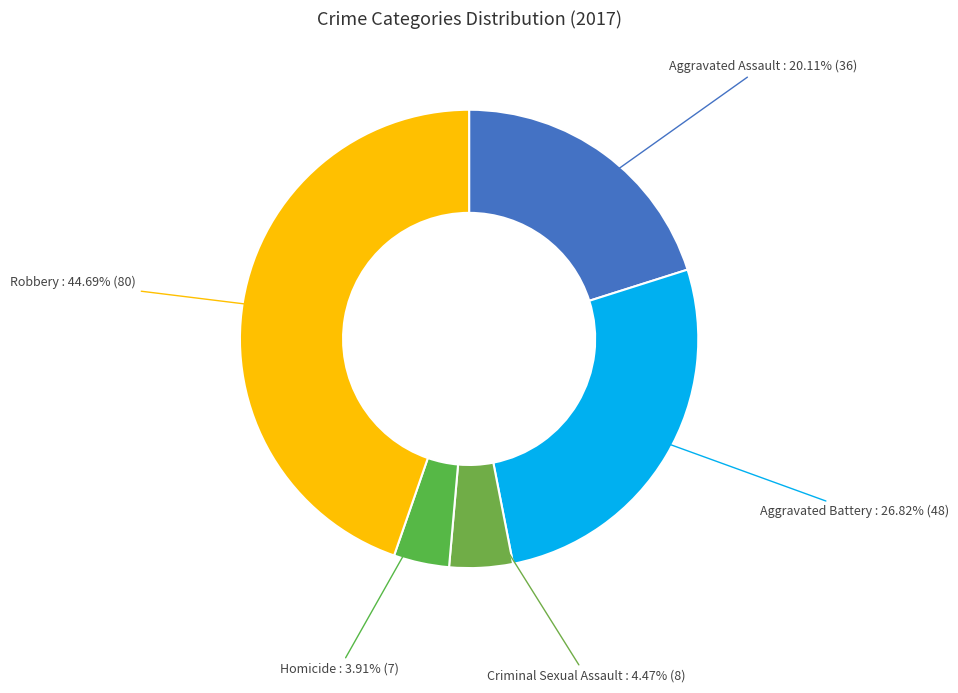

Count the number of slices in the pie.

5